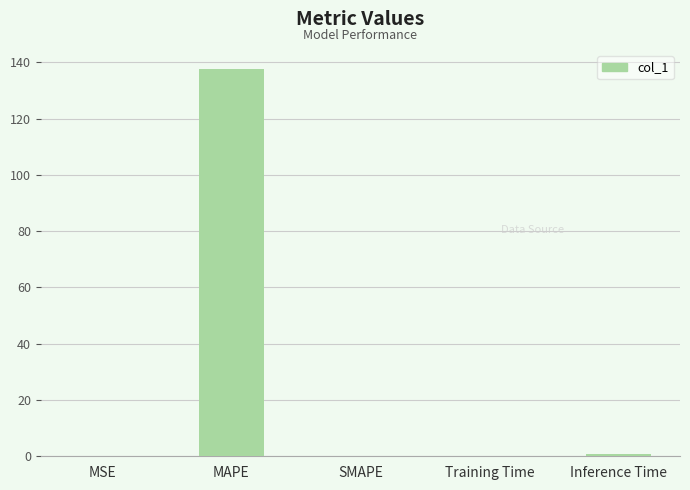

Is it true that the value at MSE is 0.0?

True